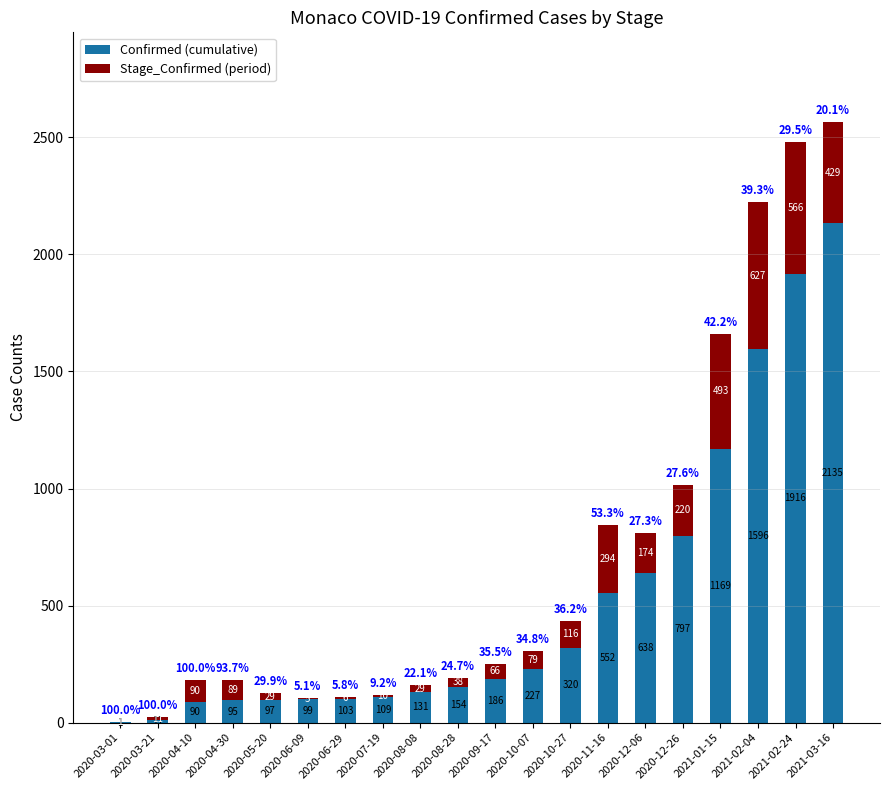

What is the total value across all series at 2020-12-06?

812